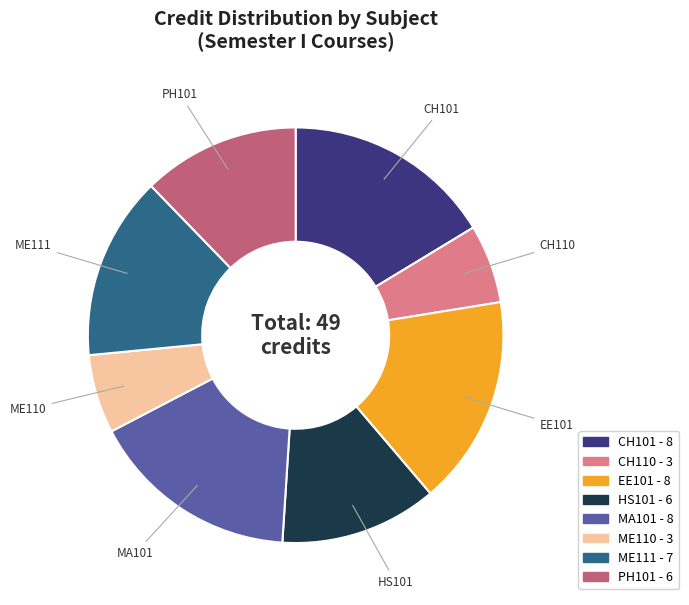

Count the number of slices in the pie.

8